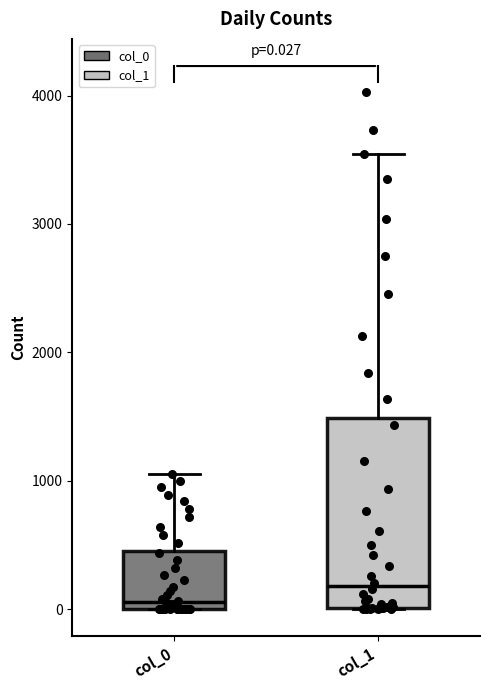

Which box is the tallest, from its lower edge to its upper edge?

col_1